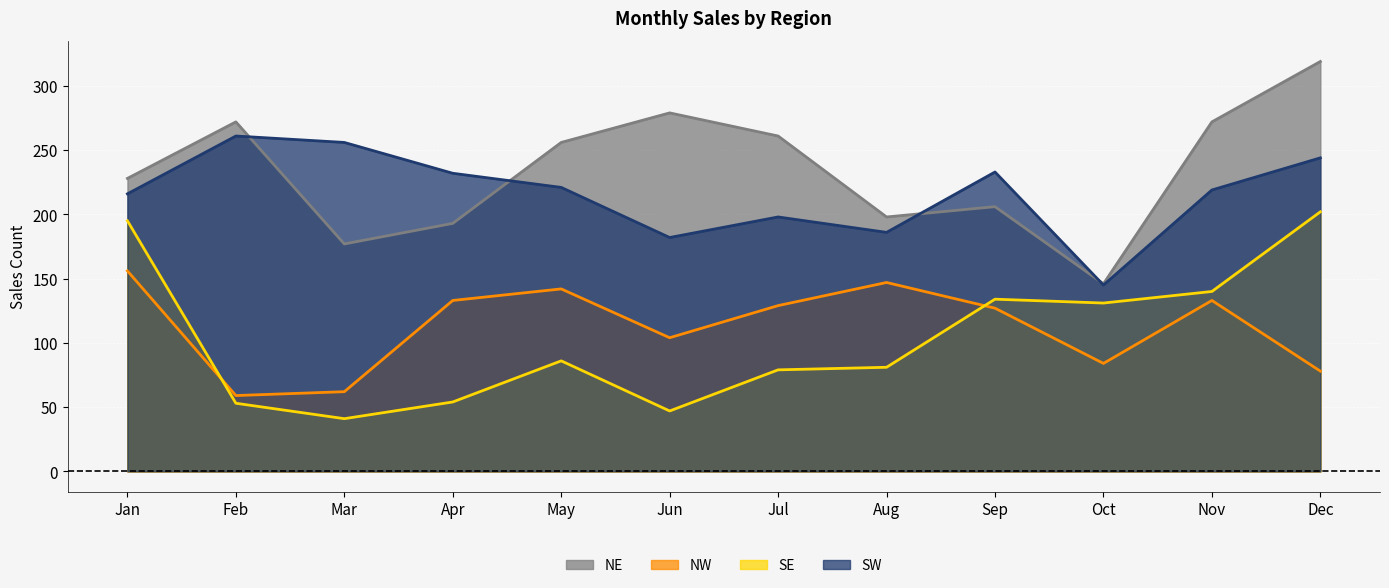

At which category is the sum across all series the highest?

Dec